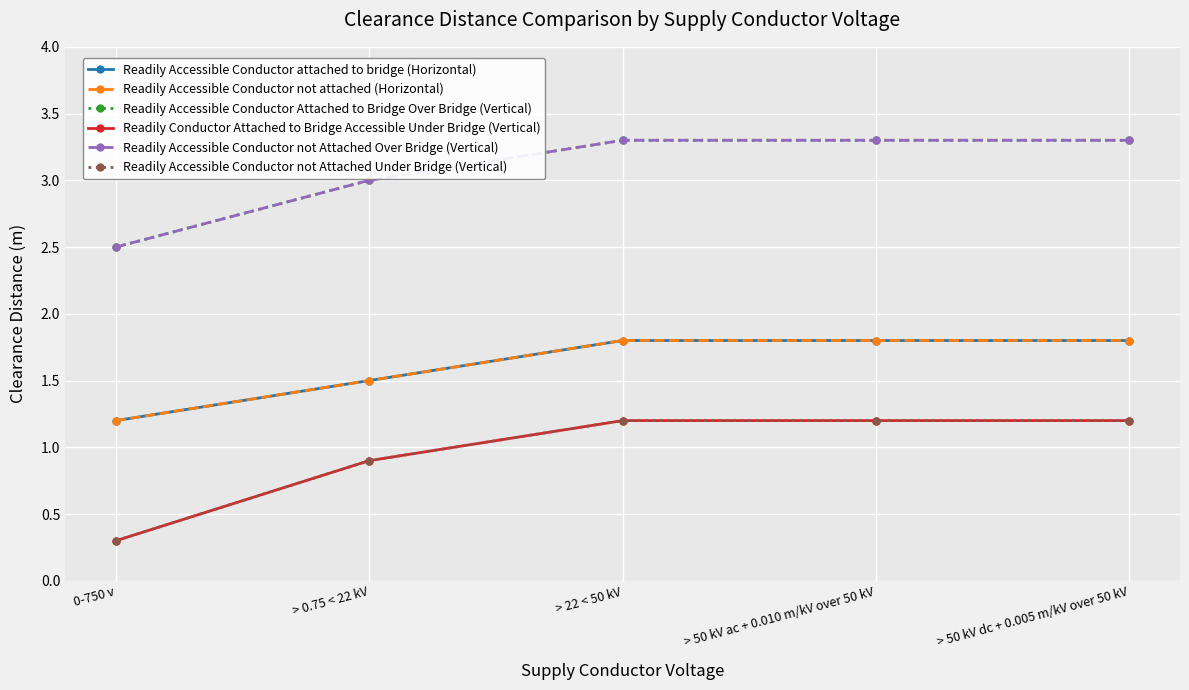

What is the difference between the highest and lowest values at > 0.75 < 22 kV?

2.1